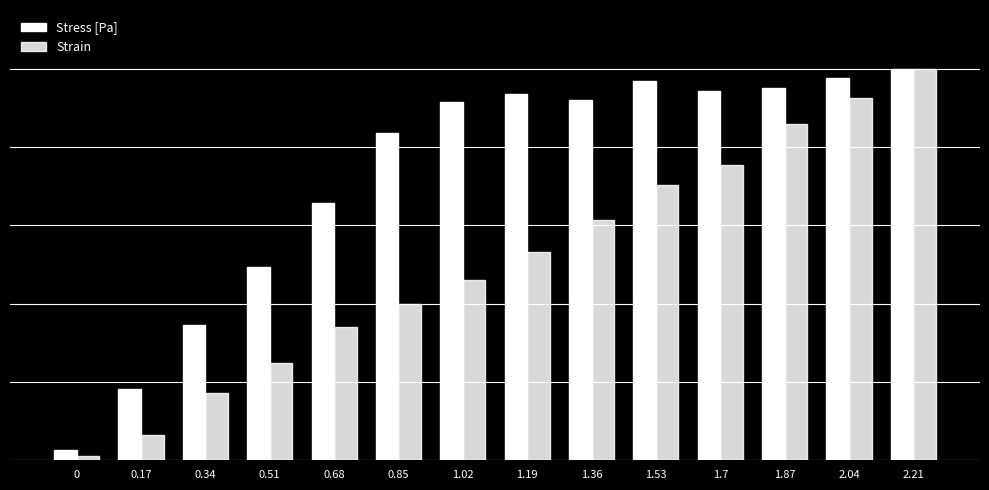

What is the sum of all Strain values?

7.1